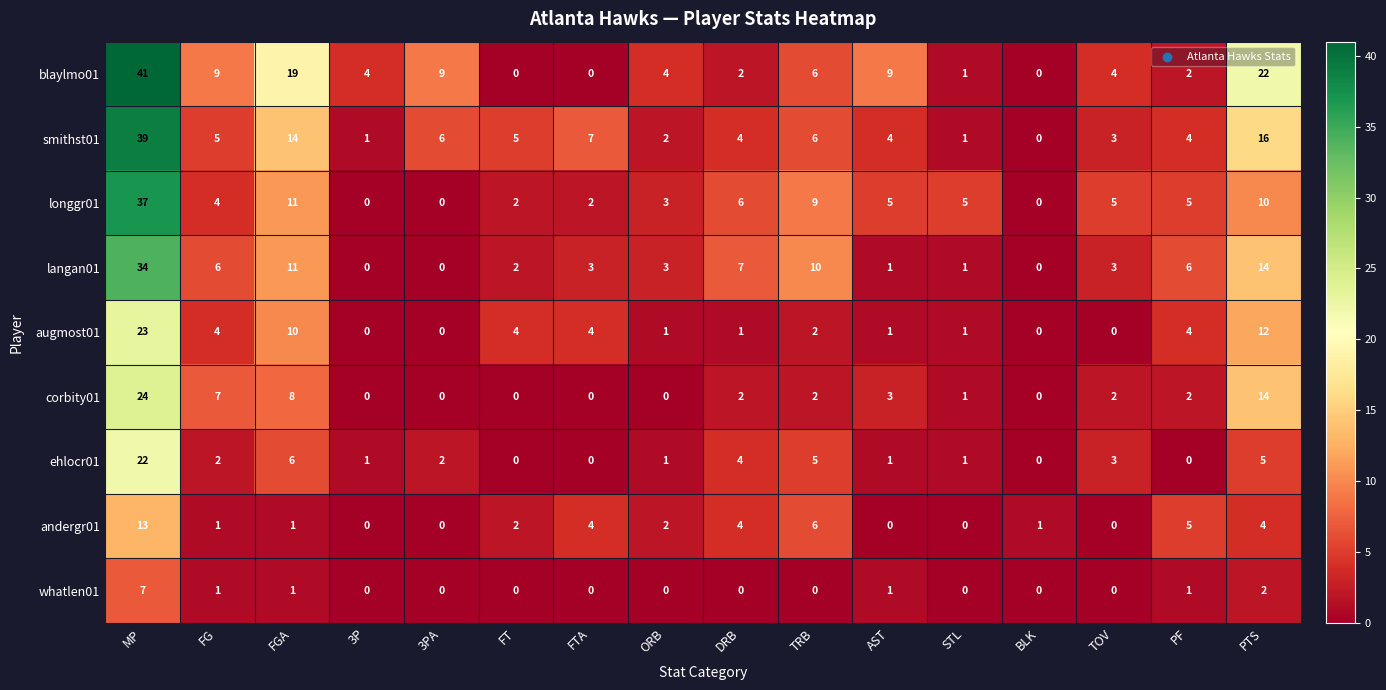

Where is augmost01 nearest to the value 11?

FGA